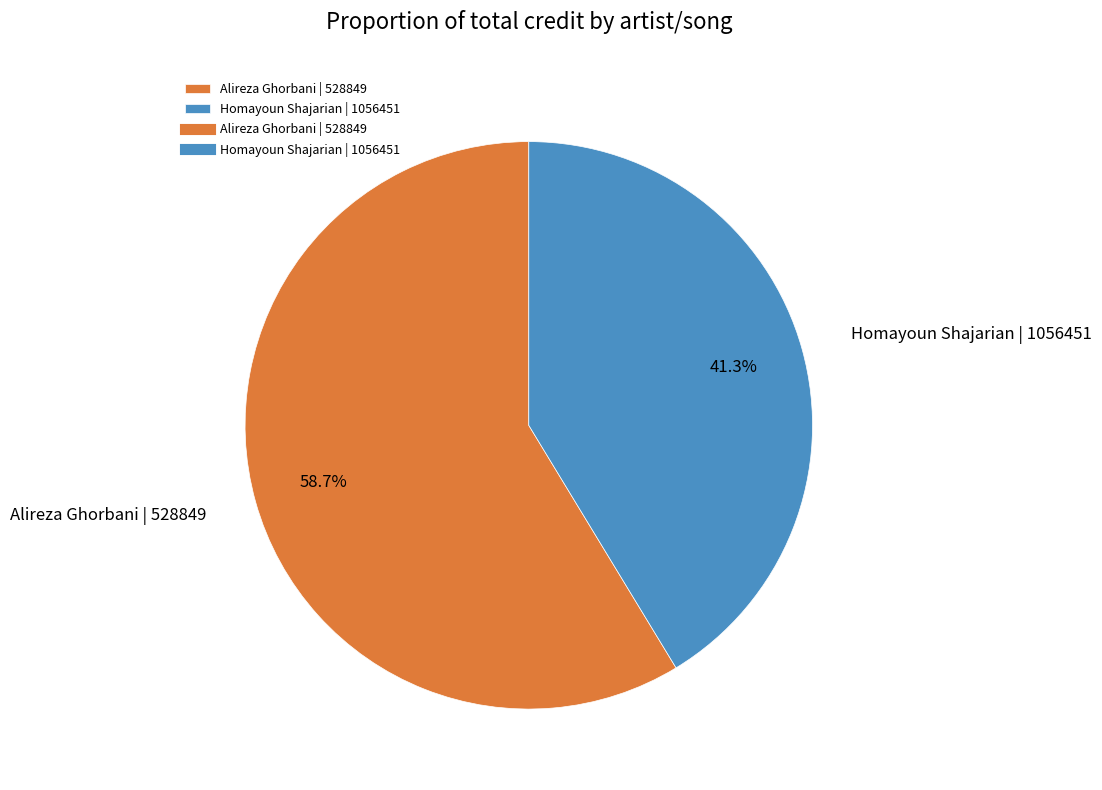

Which category has the smallest portion of the pie?

Homayoun Shajarian | 1056451